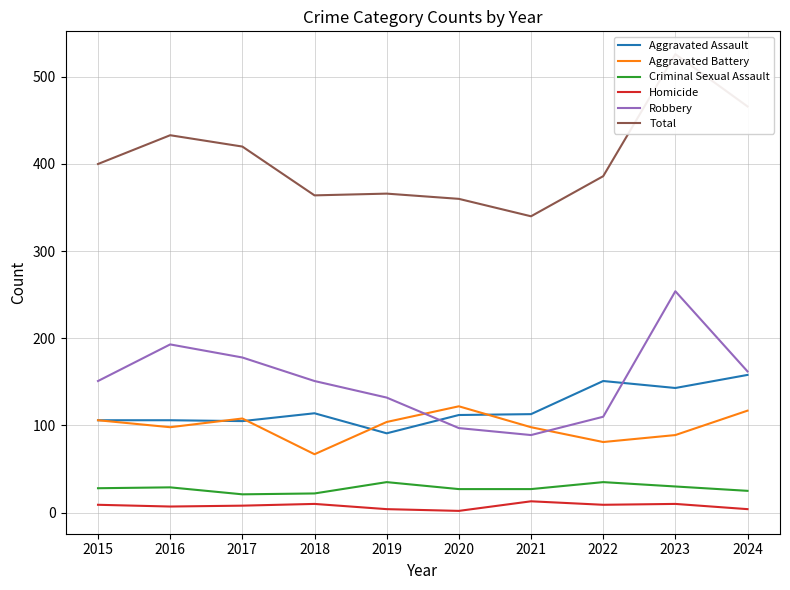

What is the value of the Aggravated Battery point at the 10th from the left?

117